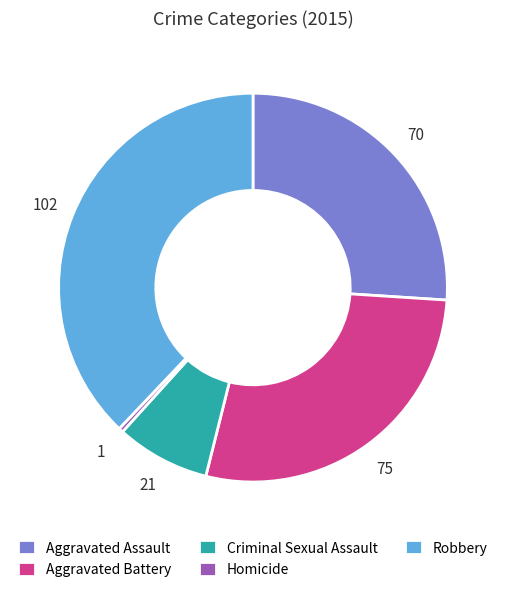

What is the largest slice in the pie chart?

Robbery